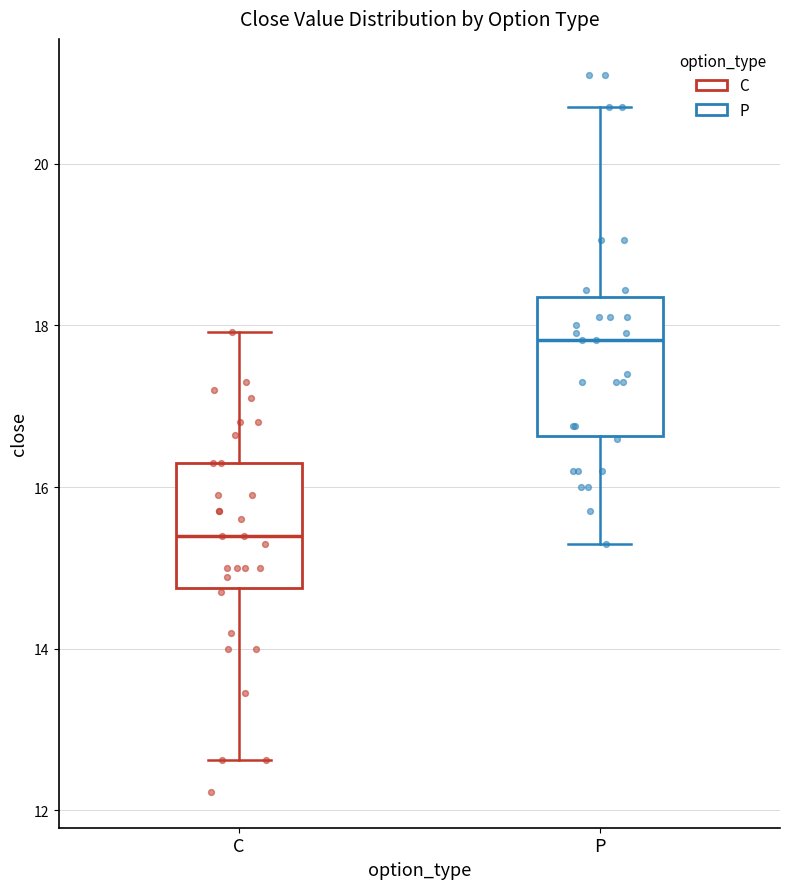

Where does the median line of the box for C sit on the y-axis? The values are not printed on the chart, so give them approximately, as read against the axis.

15.4